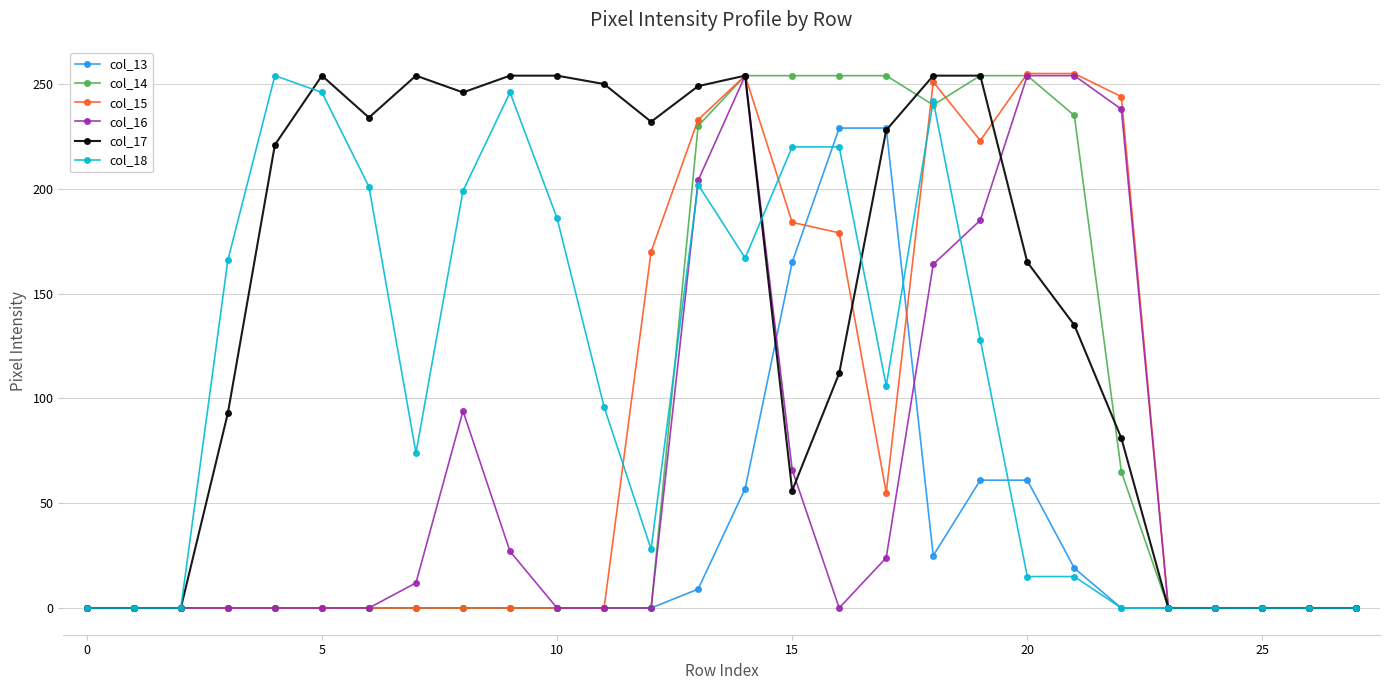

Which series has the largest total across all categories?

col_17